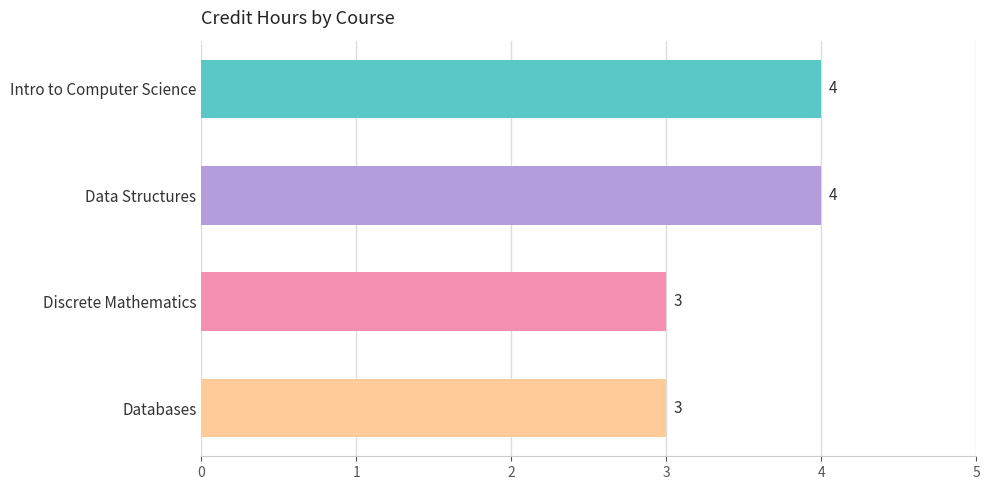

What is the ratio of the value at Data Structures to the value at Intro to Computer Science?

1.0